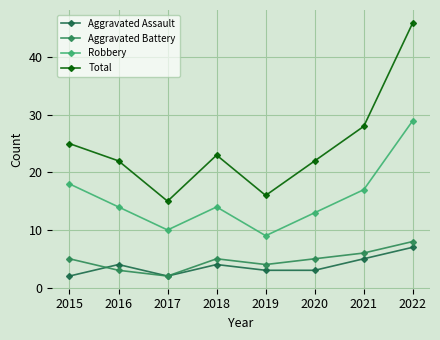

Reading left to right, transcribe all the data shown in this chart.

Aggravated Assault: 2015=2	2016=4	2017=2	2018=4	2019=3	2020=3	2021=5	2022=7
Aggravated Battery: 2015=5	2016=3	2017=2	2018=5	2019=4	2020=5	2021=6	2022=8
Robbery: 2015=18	2016=14	2017=10	2018=14	2019=9	2020=13	2021=17	2022=29
Total: 2015=25	2016=22	2017=15	2018=23	2019=16	2020=22	2021=28	2022=46